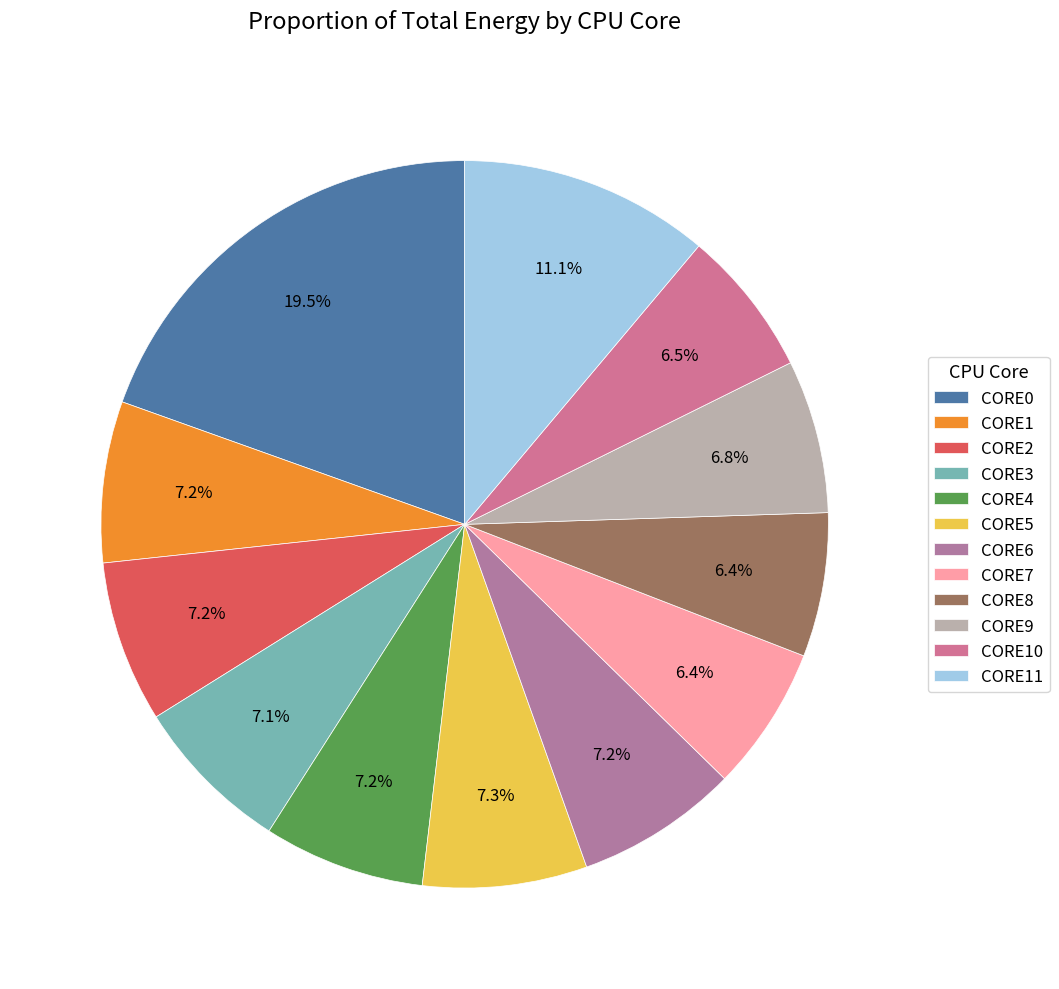

What percentage is the CORE11 slice, to the nearest percent?

11%